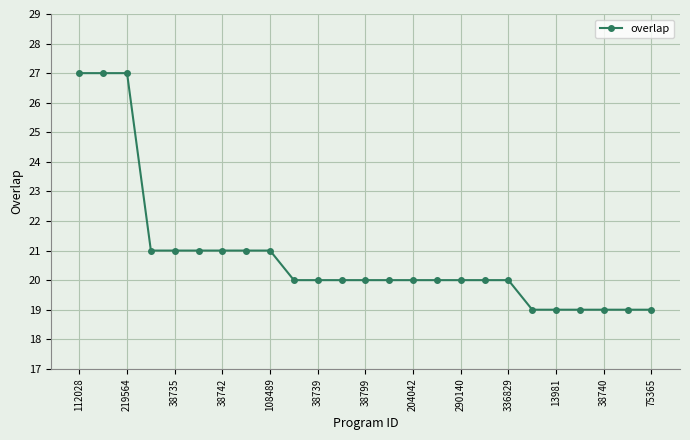

What is the difference between the maximum and minimum values?

8